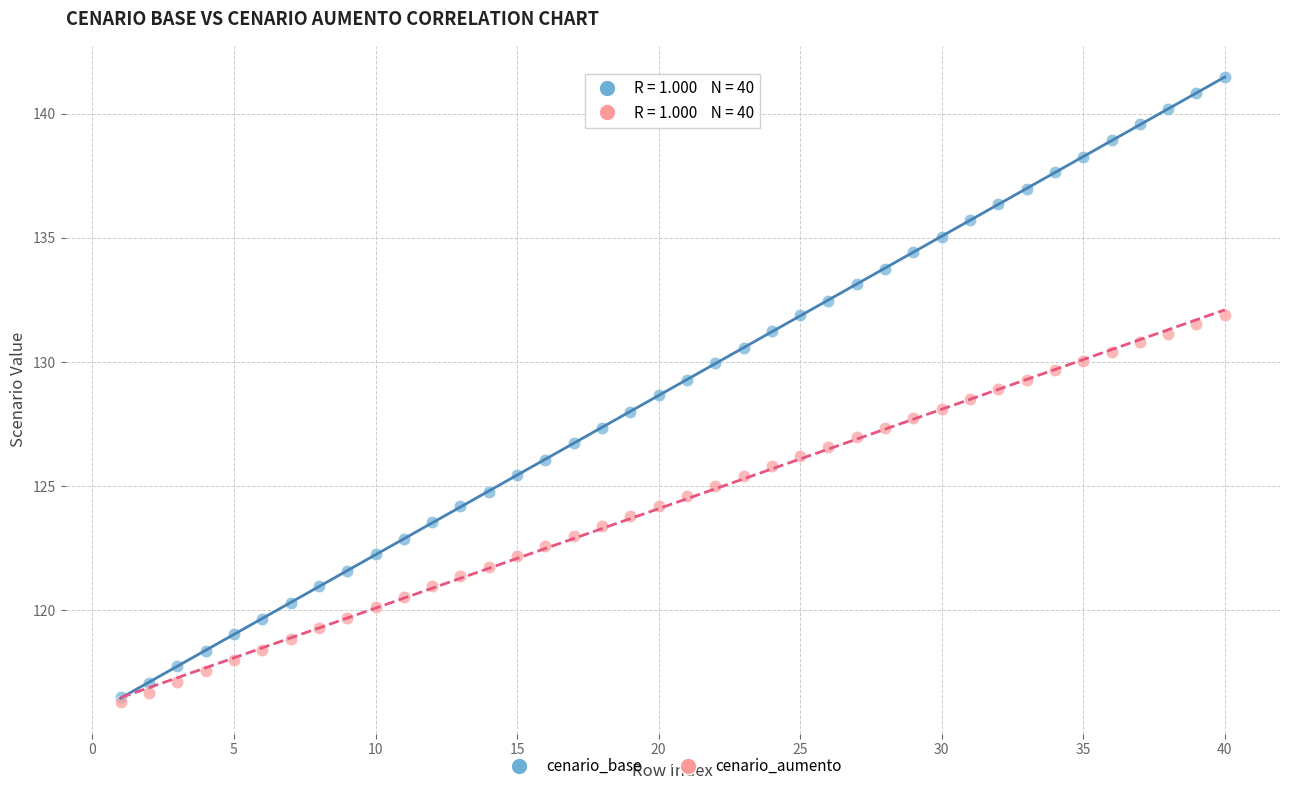

Which series has the largest Y range (max minus min)?

cenario_base